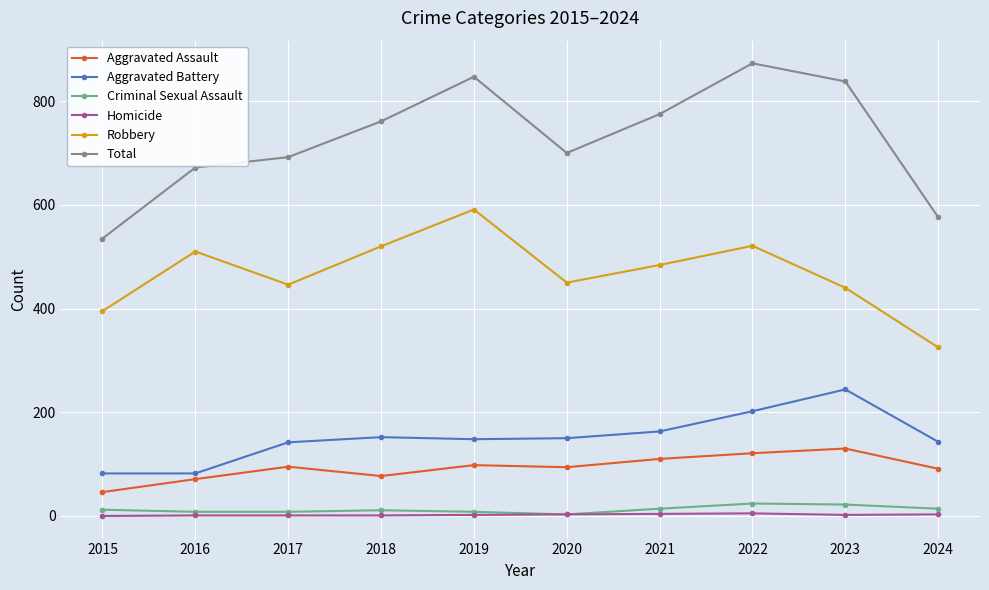

True or false: Total and Aggravated Assault cross at least once.

False